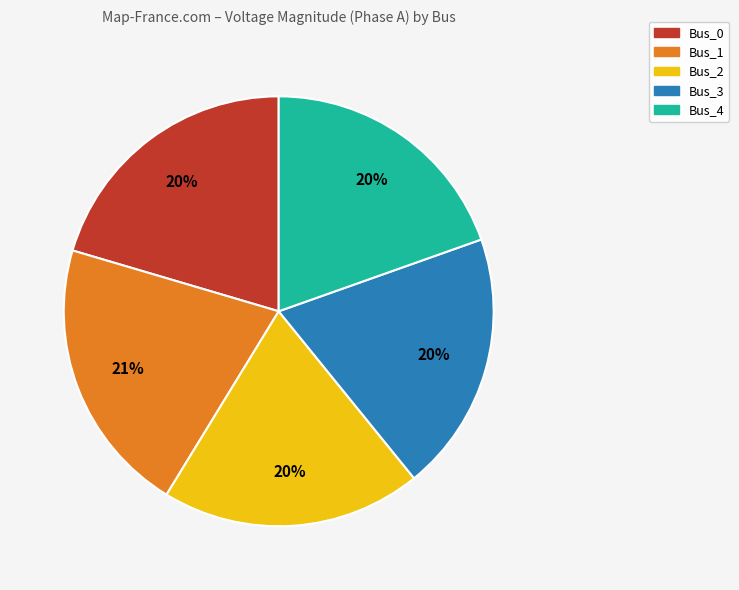

Combined, do Bus_4 and Bus_0 account for over 50%?

No